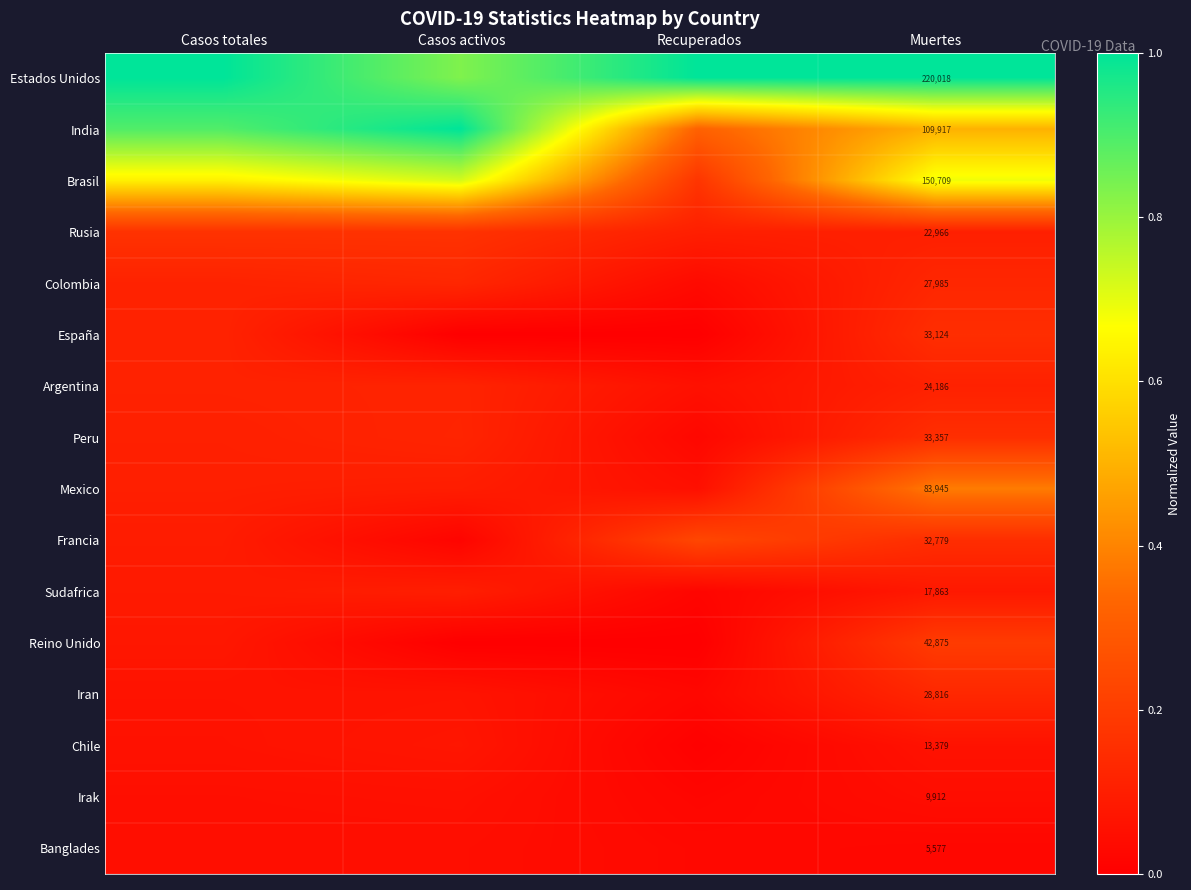

What is the difference between the highest and lowest values at Muertes?

214441.0